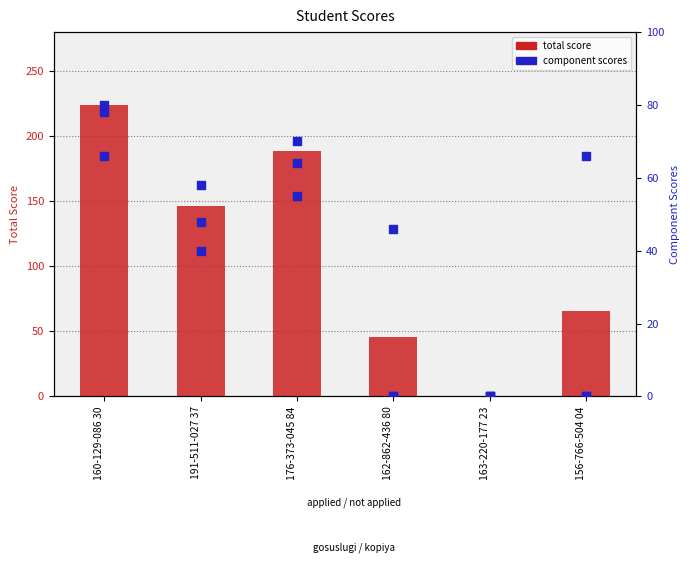

At how many categories does at least one series exceed 167?

2